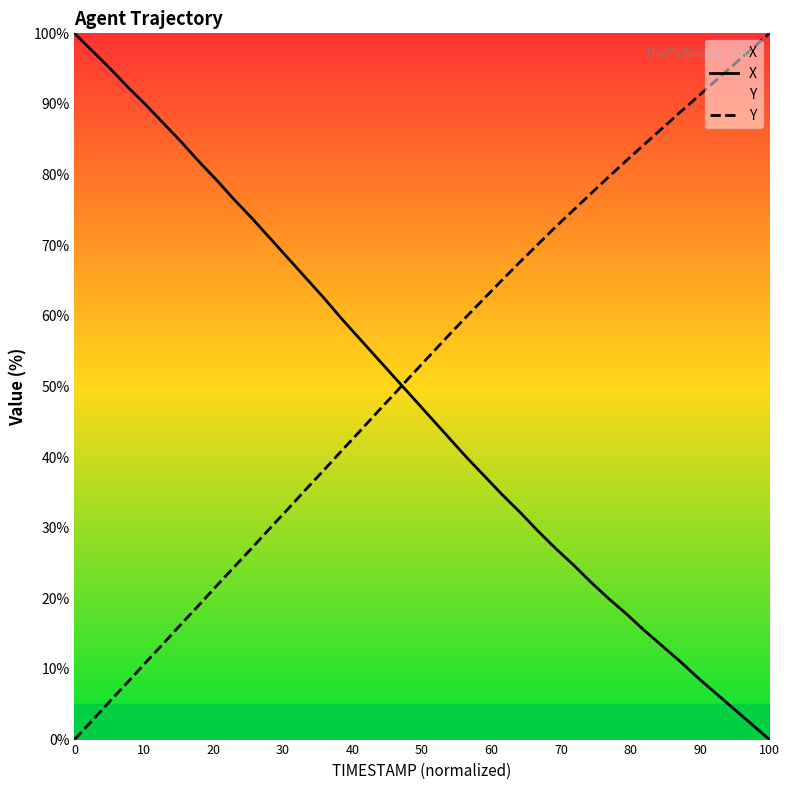

Rank the series by their average value, from highest to lowest.

Y, X